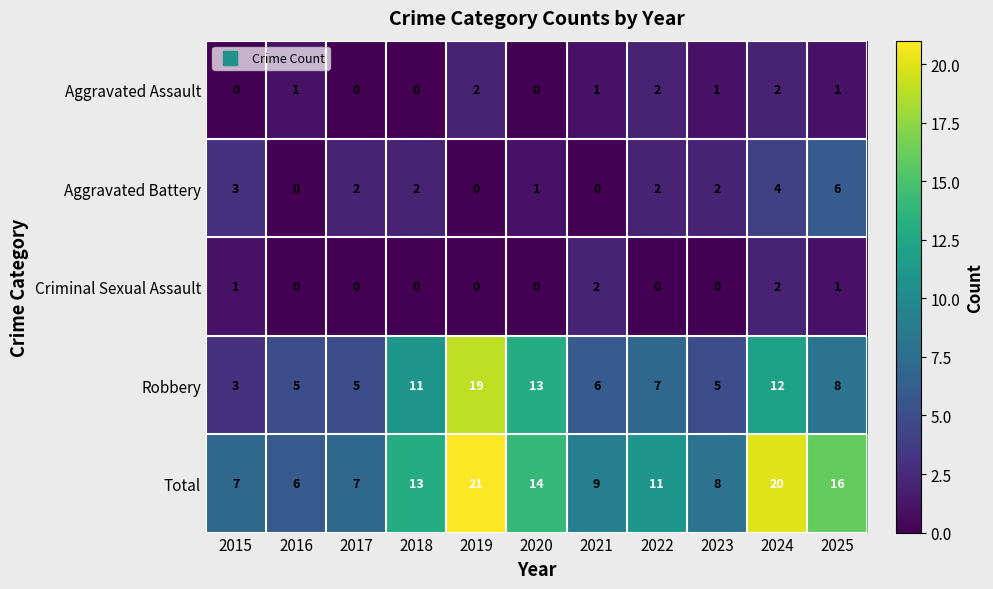

At which label is Aggravated Battery closest to 3?

2015